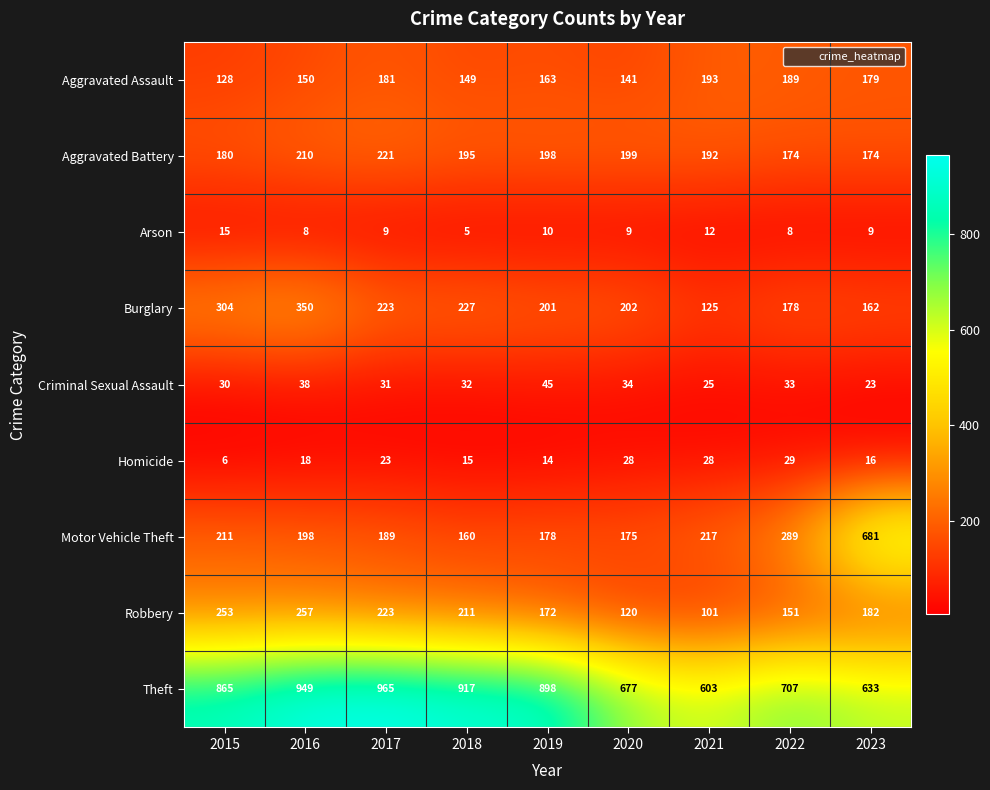

At which label does Arson reach its minimum?

2018